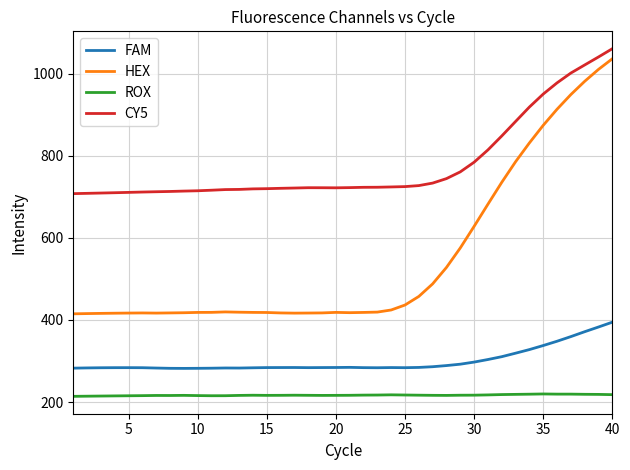

Which series has the largest range (max minus min)?

HEX